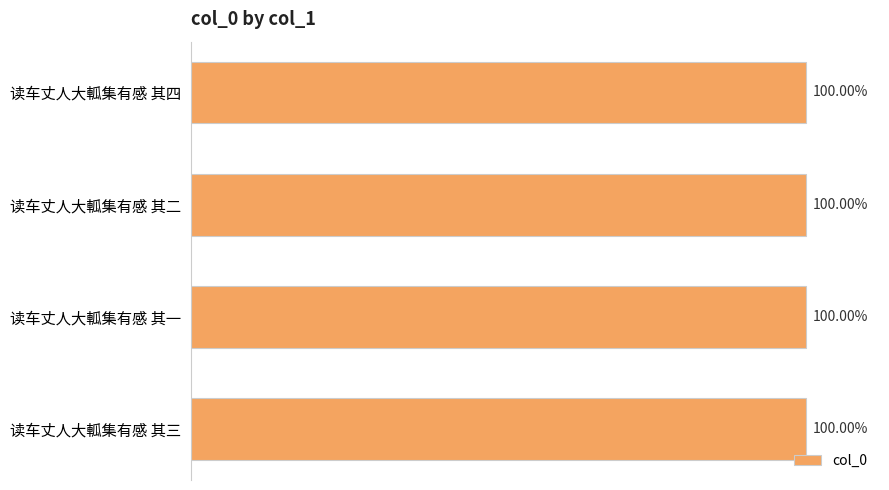

Are the bars horizontal?

Yes